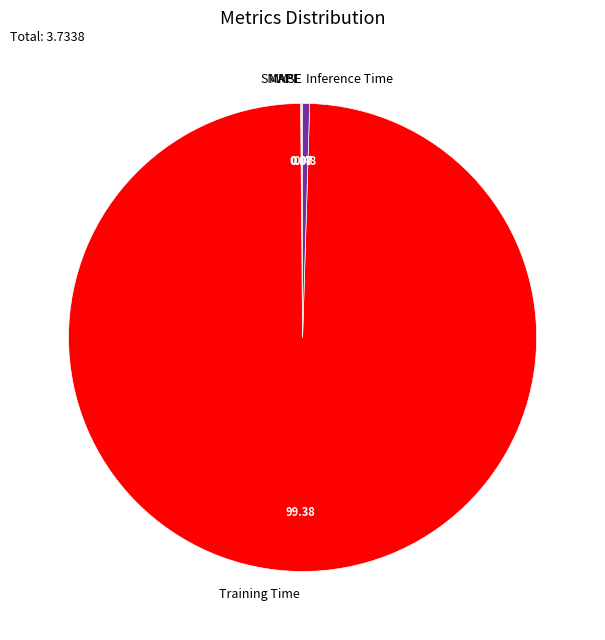

Which category has the biggest portion of the pie?

Training Time